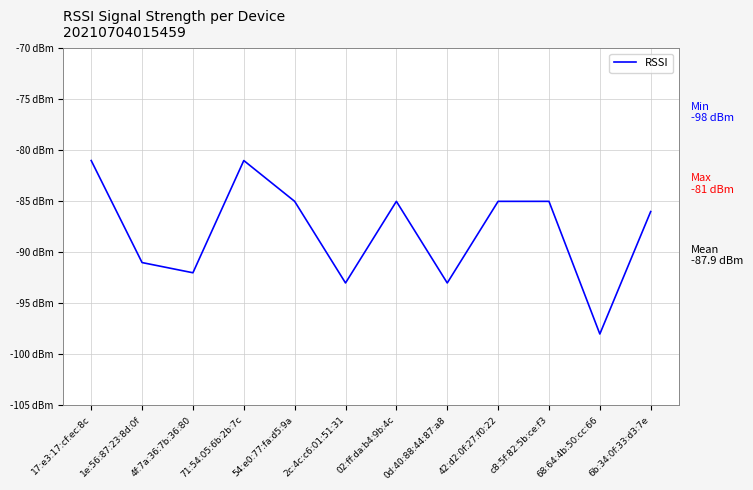

Does the chart display data point markers on the line(s)?

No